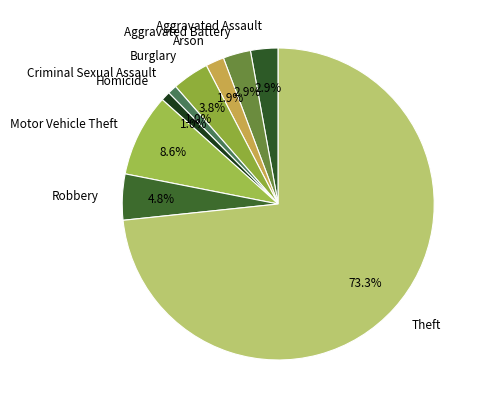

Is it true that Criminal Sexual Assault is 10% of the pie?

False